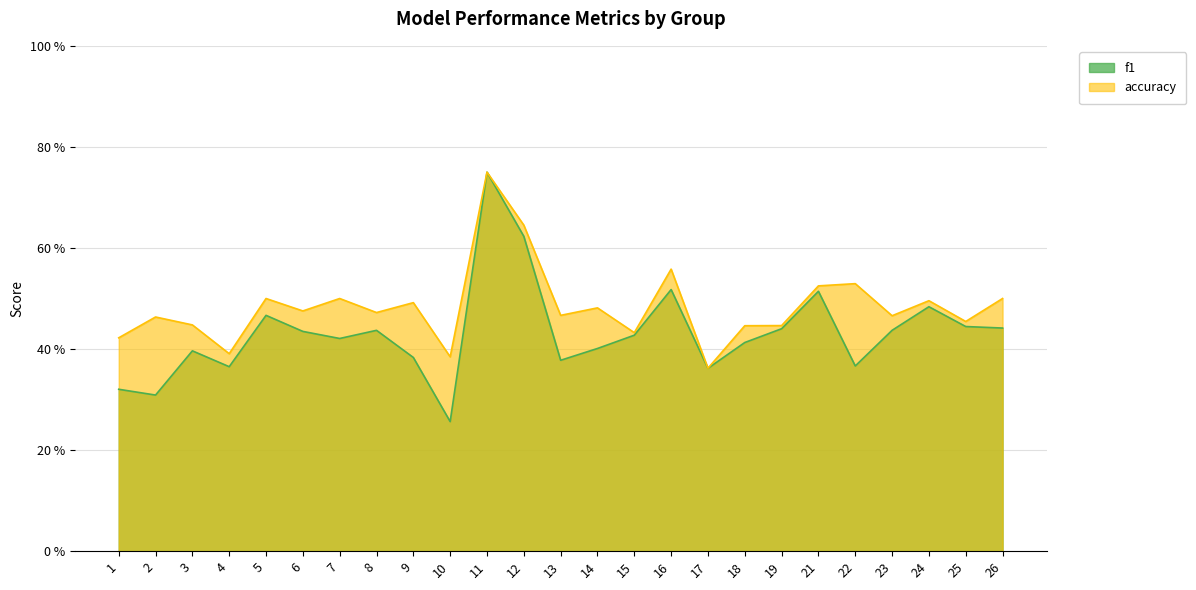

True or false: accuracy and f1 intersect in this chart.

False